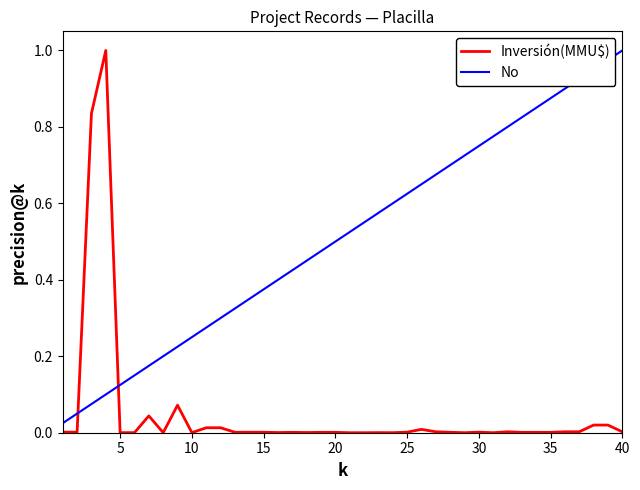

How many lines are shown in the chart?

2